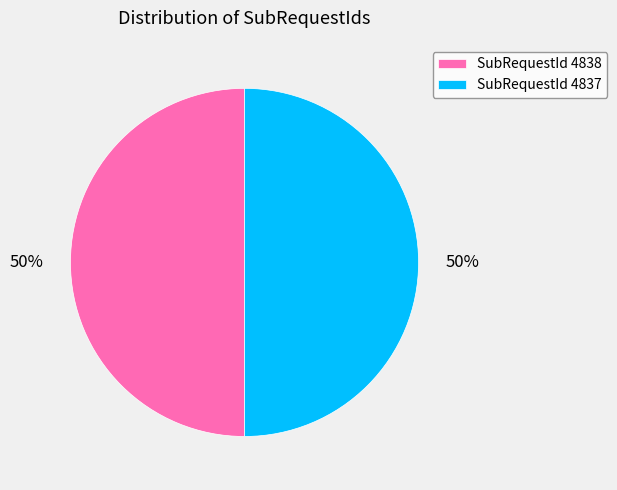

Do SubRequestId 4838 and SubRequestId 4837 together represent more than half of the pie?

Yes